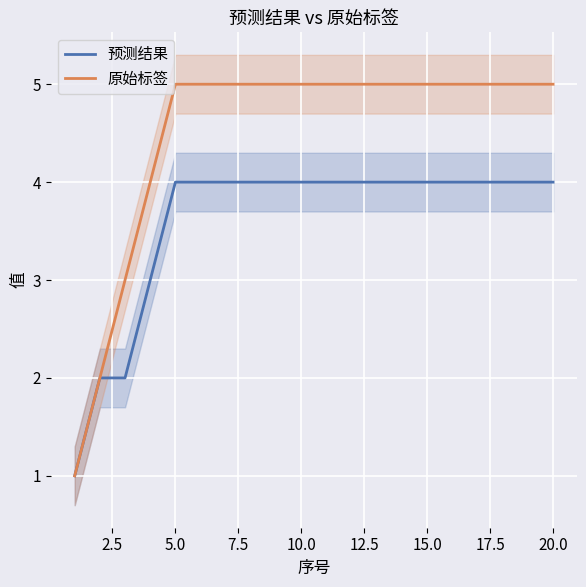

How many series are shown in this chart?

2